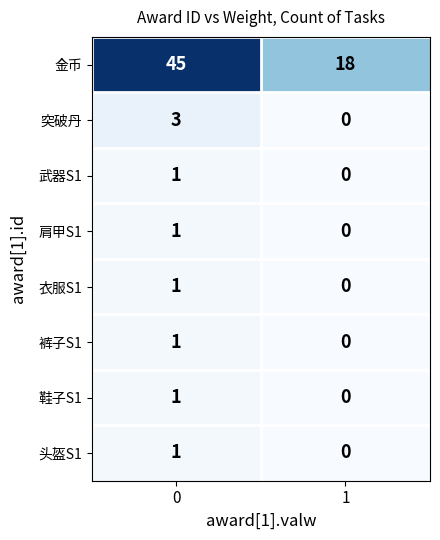

Which series has the widest spread of values?

金币